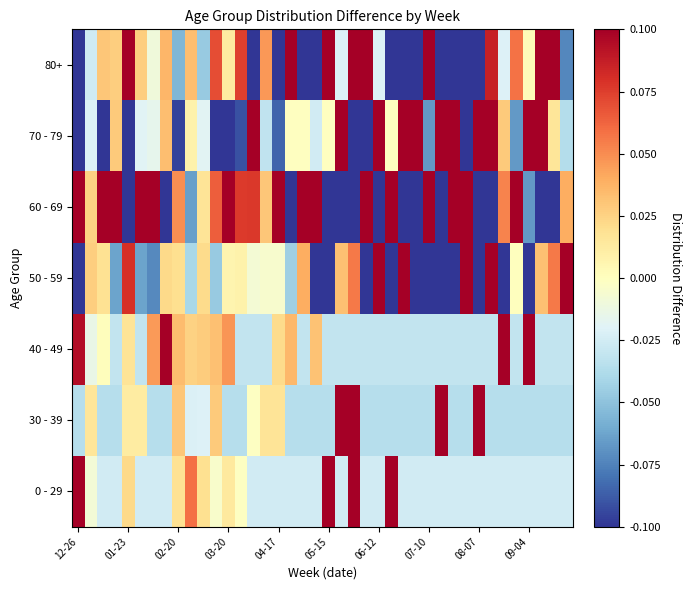

At how many categories does at least one series exceed 0?

40